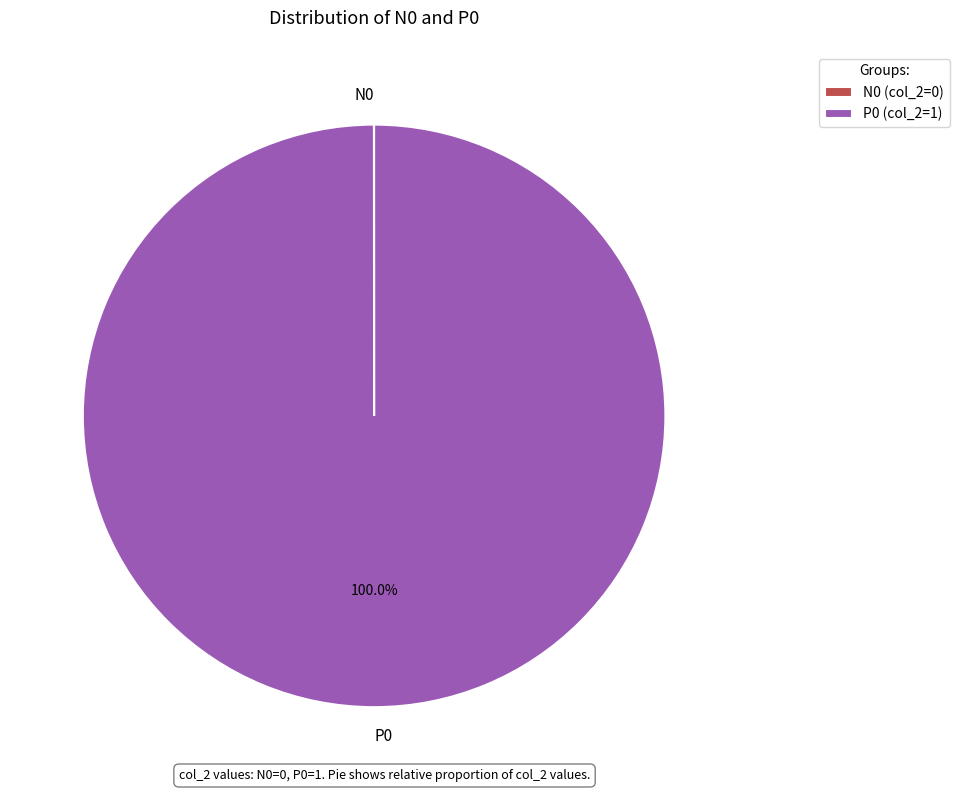

Does any single category account for the majority?

Yes